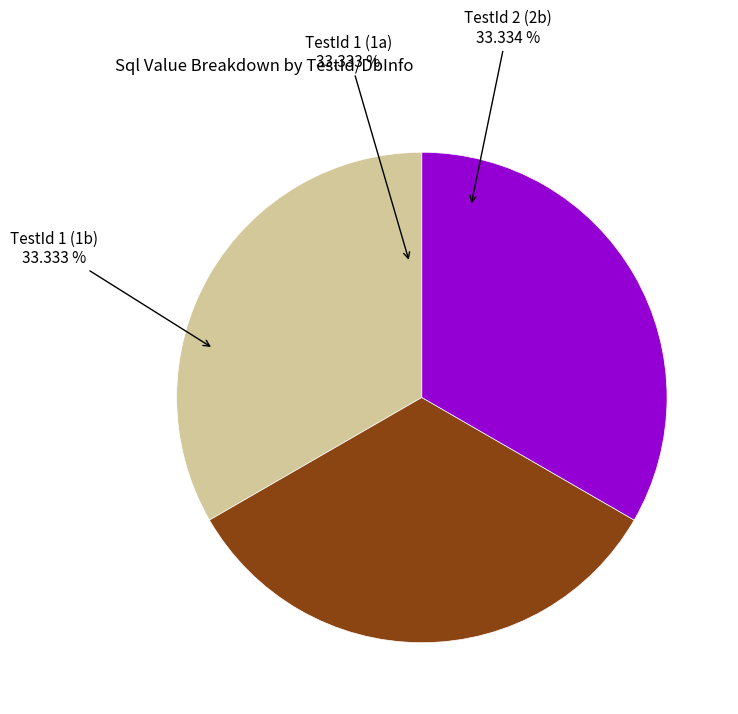

Is there a majority slice in this chart?

No